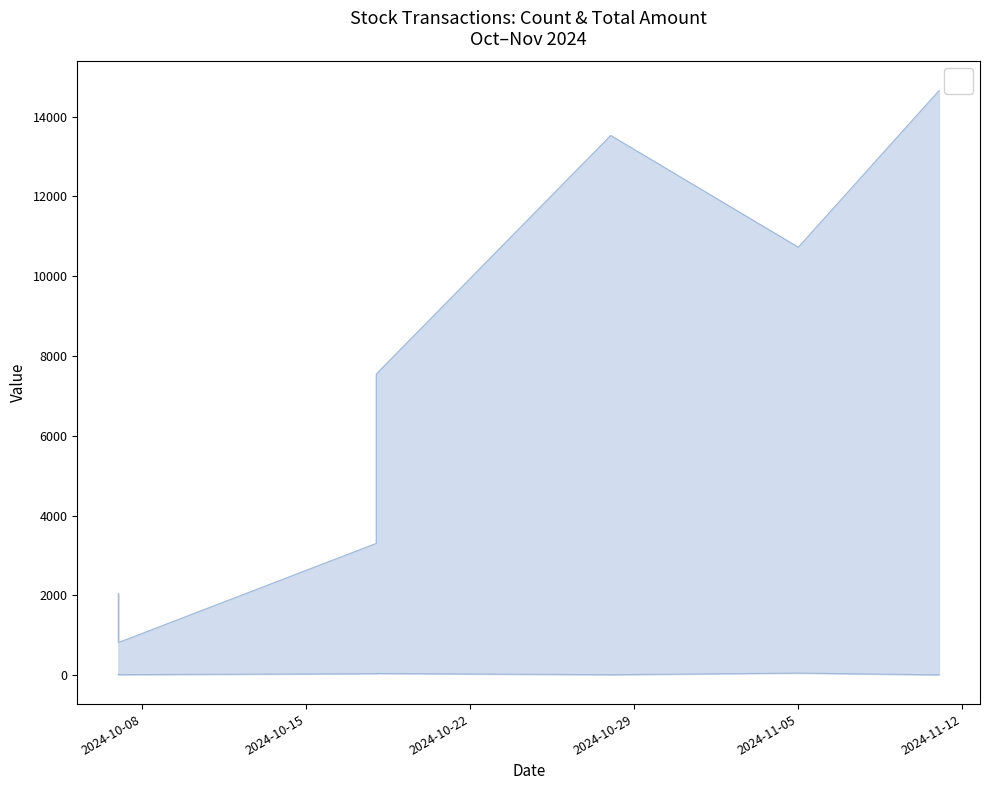

Reading left to right, extract all data points from this chart.

Count: 2024-10-07=25.0	2024-10-07=10.0	2024-10-18=35.0	2024-10-18=40.0	2024-10-28=9.0	2024-11-05=50.0	2024-11-11=5.0
Total Amount: 2024-10-07=2042.5	2024-10-07=814.5	2024-10-18=3300.8	2024-10-18=7546.0	2024-10-28=13527.0	2024-11-05=10725.0	2024-11-11=14650.0